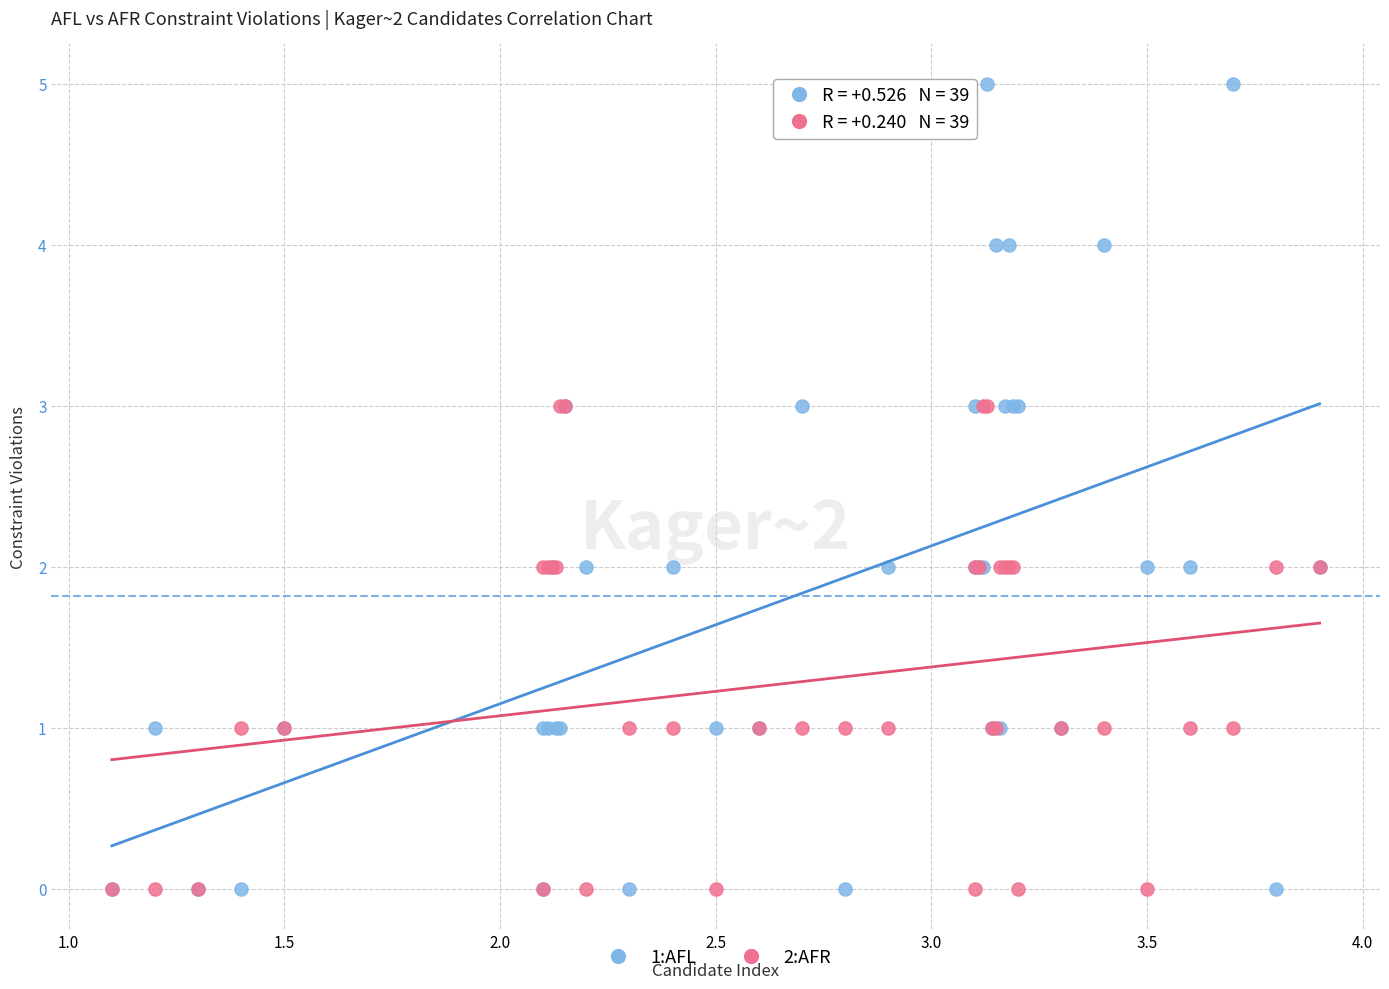

Which series contains the highest Y value?

1:AFL